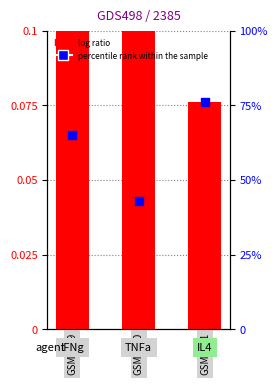

Which series has the widest spread of Y values?

percentile rank within the sample